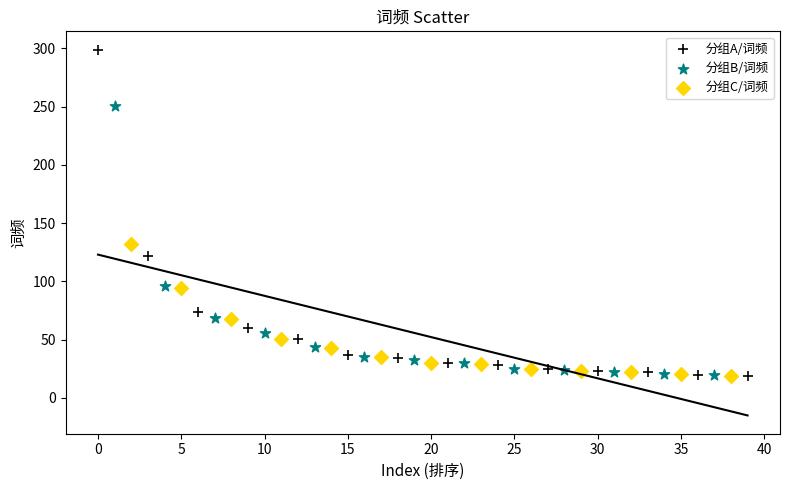

Which series has the widest spread of Y values?

分组A/词频